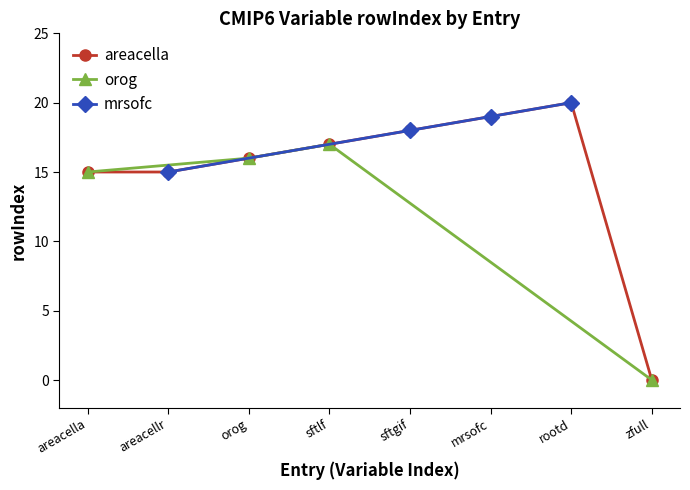

Where does the areacellr series first go above 17?

sftgif